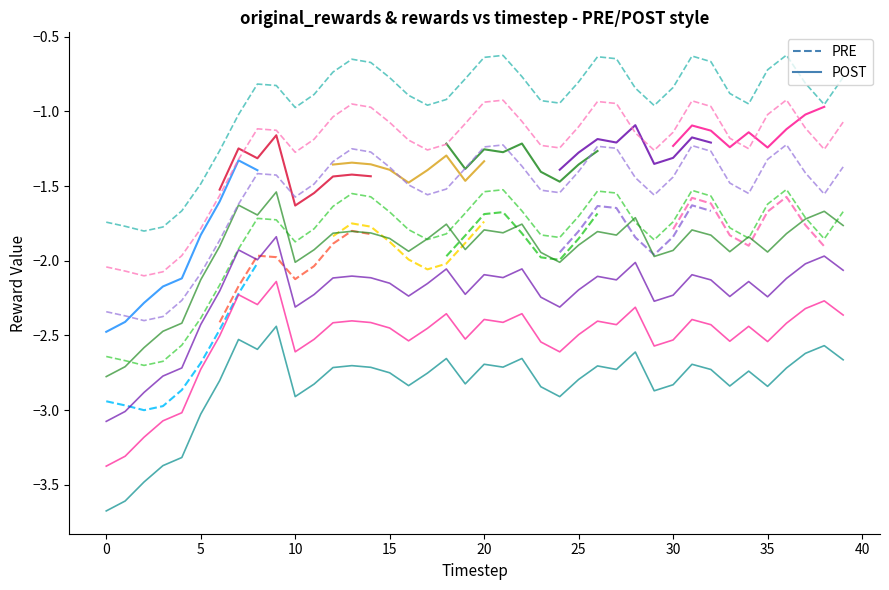

What is the average value of the PRE series?

-2.7